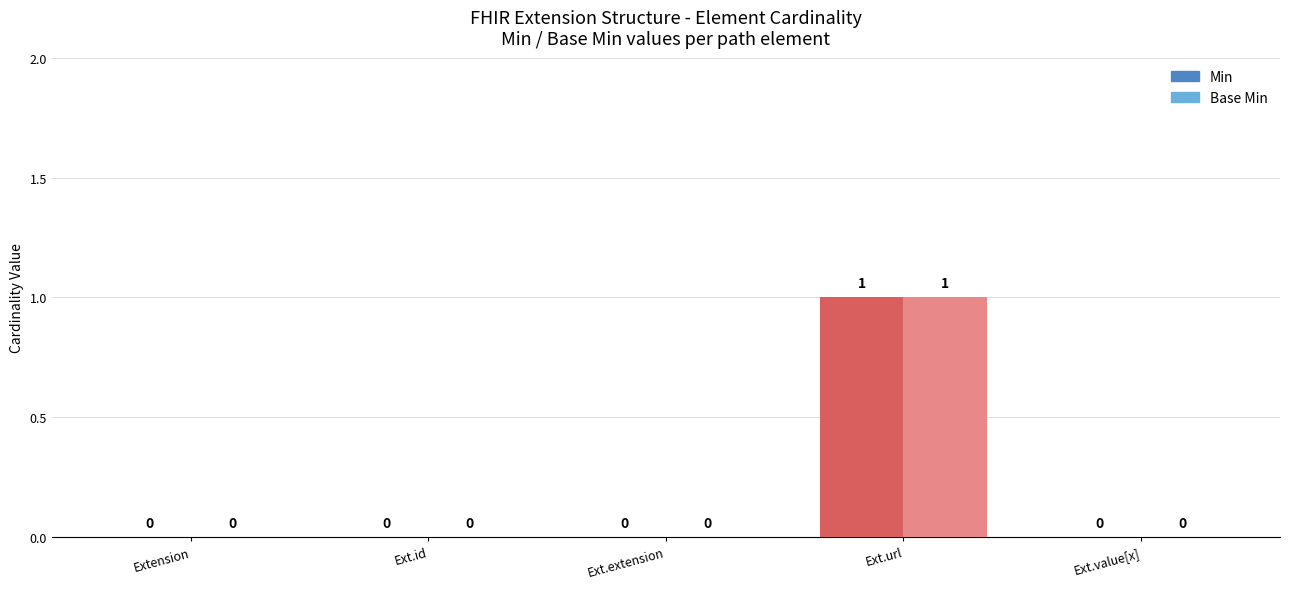

How many bars are there in total?

10